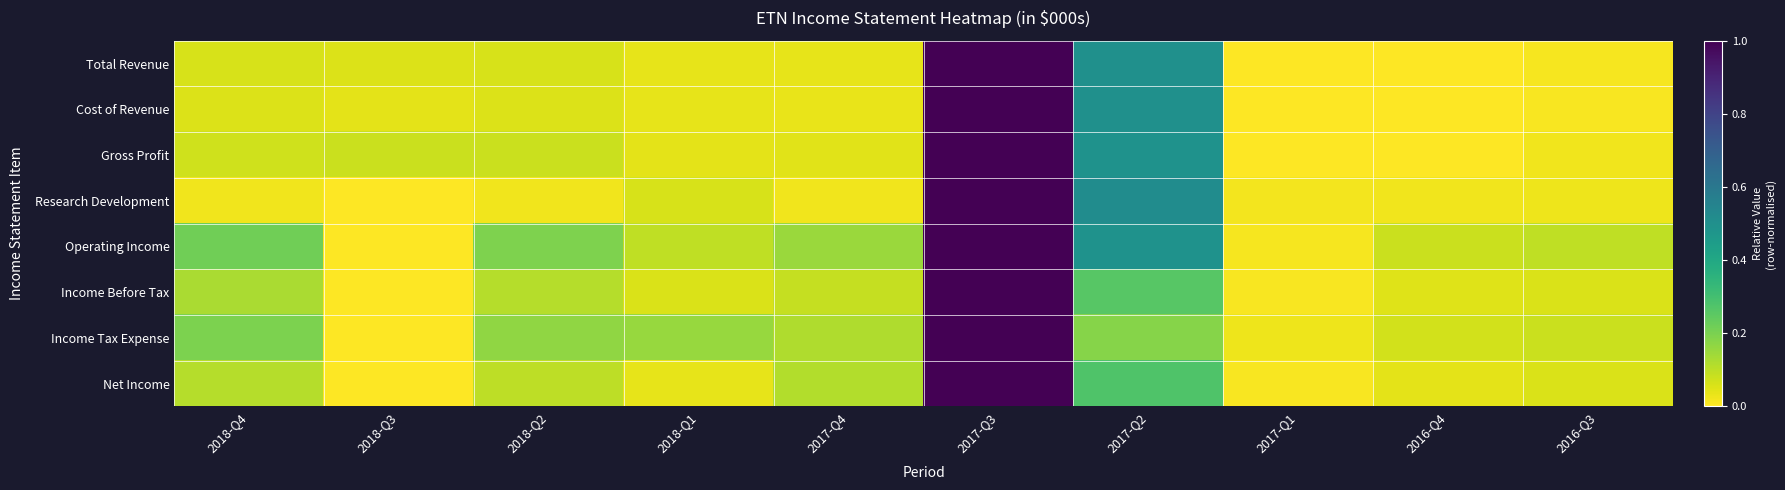

Reading left to right, what are all the values shown in this chart?

Total Revenue: 2018-Q4=0.1	2018-Q3=0.1	2018-Q2=0.1	2018-Q1=0.0	2017-Q4=0.0	2017-Q3=1.0	2017-Q2=0.5	2017-Q1=0.0	2016-Q4=0.0	2016-Q3=0.0
Cost of Revenue: 2018-Q4=0.1	2018-Q3=0.0	2018-Q2=0.1	2018-Q1=0.0	2017-Q4=0.0	2017-Q3=1.0	2017-Q2=0.5	2017-Q1=0.0	2016-Q4=0.0	2016-Q3=0.0
Gross Profit: 2018-Q4=0.1	2018-Q3=0.1	2018-Q2=0.1	2018-Q1=0.0	2017-Q4=0.0	2017-Q3=1.0	2017-Q2=0.5	2017-Q1=0.0	2016-Q4=0.0	2016-Q3=0.0
Research Development: 2018-Q4=0.0	2018-Q3=0.0	2018-Q2=0.0	2018-Q1=0.1	2017-Q4=0.0	2017-Q3=1.0	2017-Q2=0.5	2017-Q1=0.0	2016-Q4=0.0	2016-Q3=0.0
Operating Income: 2018-Q4=0.2	2018-Q3=0.0	2018-Q2=0.2	2018-Q1=0.1	2017-Q4=0.2	2017-Q3=1.0	2017-Q2=0.5	2017-Q1=0.0	2016-Q4=0.1	2016-Q3=0.1
Income Before Tax: 2018-Q4=0.1	2018-Q3=0.0	2018-Q2=0.1	2018-Q1=0.1	2017-Q4=0.1	2017-Q3=1.0	2017-Q2=0.3	2017-Q1=0.0	2016-Q4=0.0	2016-Q3=0.1
Income Tax Expense: 2018-Q4=0.2	2018-Q3=0.0	2018-Q2=0.2	2018-Q1=0.2	2017-Q4=0.1	2017-Q3=1.0	2017-Q2=0.2	2017-Q1=0.0	2016-Q4=0.1	2016-Q3=0.1
Net Income: 2018-Q4=0.1	2018-Q3=0.0	2018-Q2=0.1	2018-Q1=0.0	2017-Q4=0.1	2017-Q3=1.0	2017-Q2=0.3	2017-Q1=0.0	2016-Q4=0.0	2016-Q3=0.1